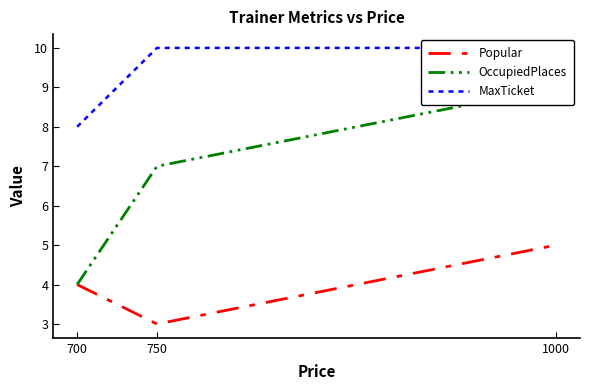

Count the MaxTicket values in the range 8 to 10.

3